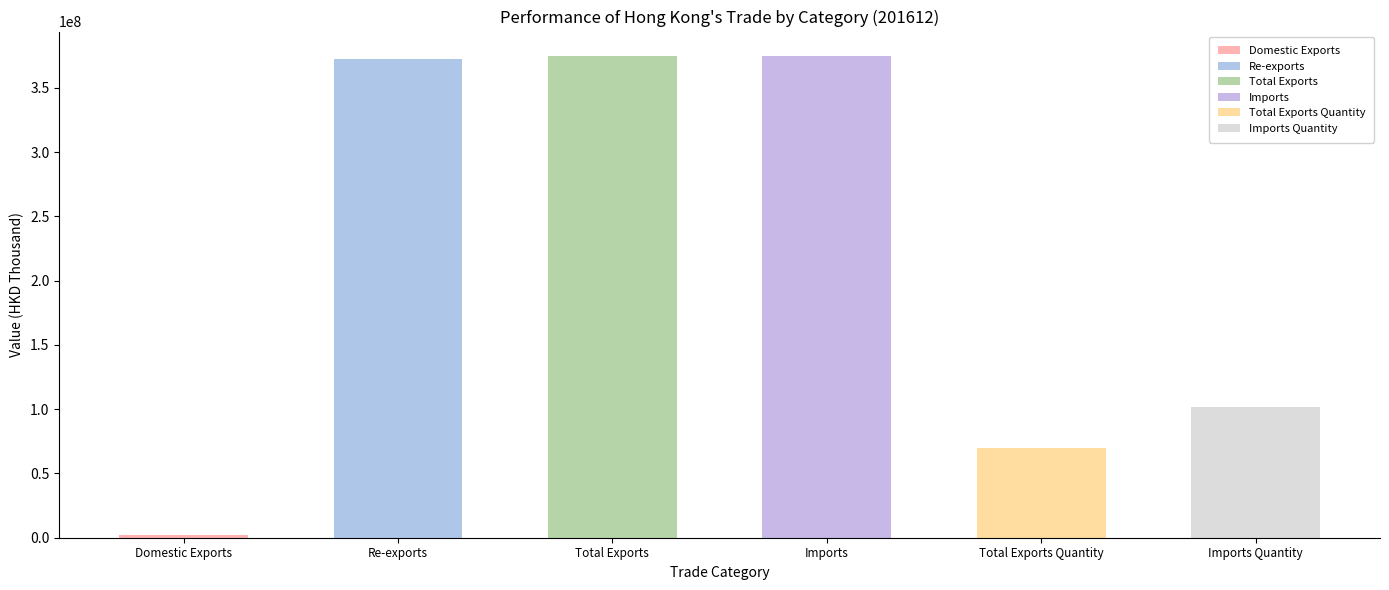

How many bars are there in each group?

6